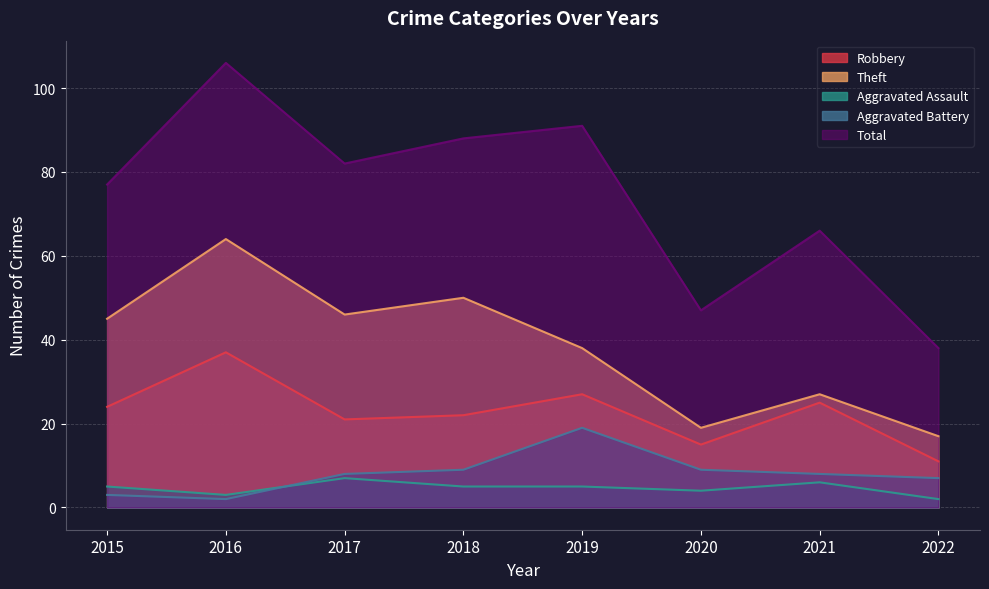

At 2016, list the series in order from smallest to largest.

Aggravated Battery, Aggravated Assault, Robbery, Theft, Total